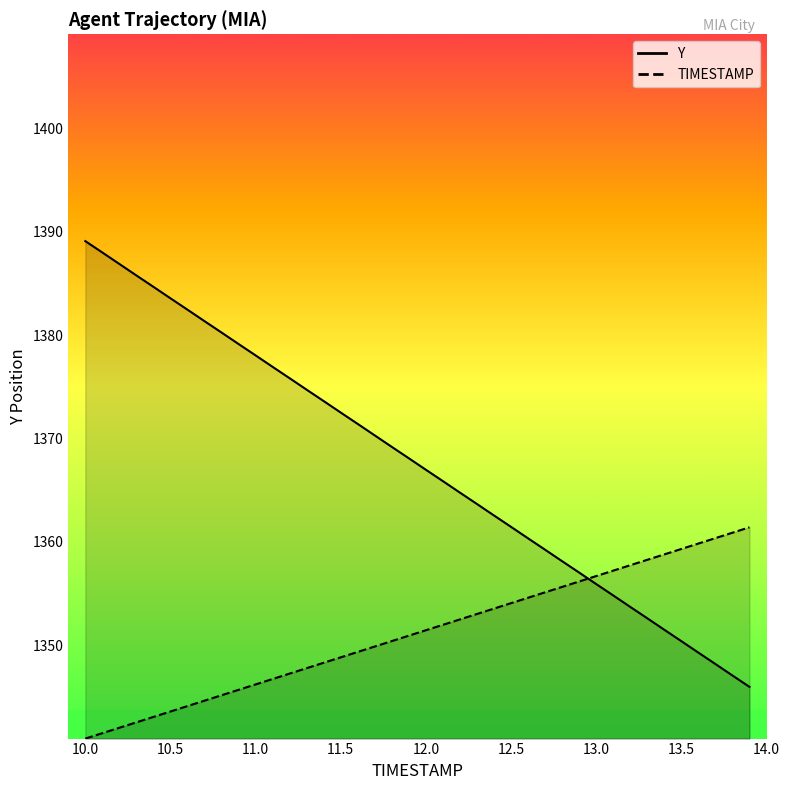

List the labels in order of Y value, smallest first.

13.9, 13.8, 13.7, 13.6, 13.5, 13.4, 13.3, 13.2, 13.1, 13.0, 12.9, 12.8, 12.7, 12.6, 12.5, 12.4, 12.3, 12.2, 12.1, 12.0, 11.9, 11.8, 11.7, 11.6, 11.5, 11.4, 11.3, 11.2, 11.1, 11.0, 10.9, 10.8, 10.7, 10.6, 10.5, 10.4, 10.3, 10.2, 10.1, 10.0